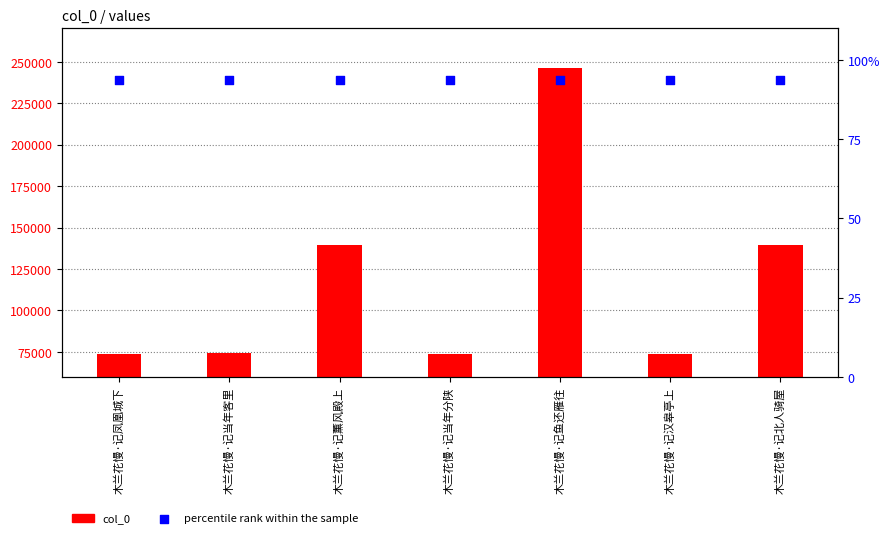

Which series contains the lowest Y value?

col_0